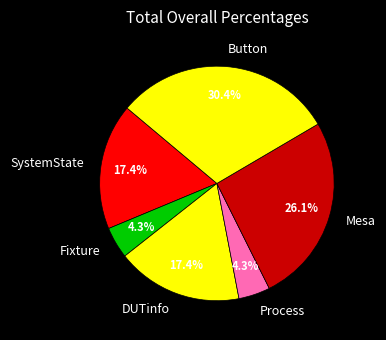

How many segments does this pie chart have?

6